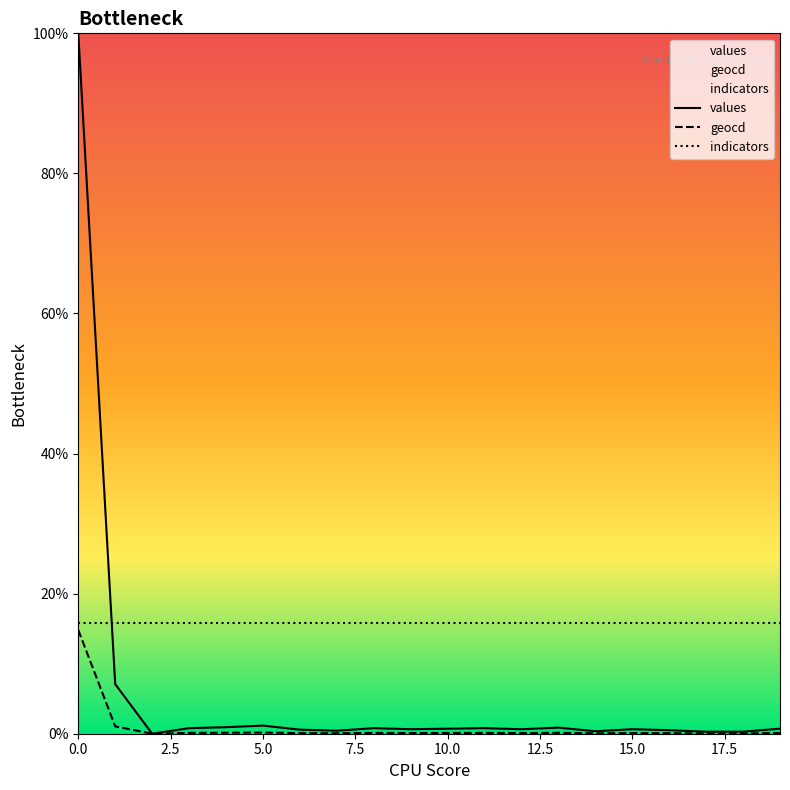

How many series are shown in this chart?

3